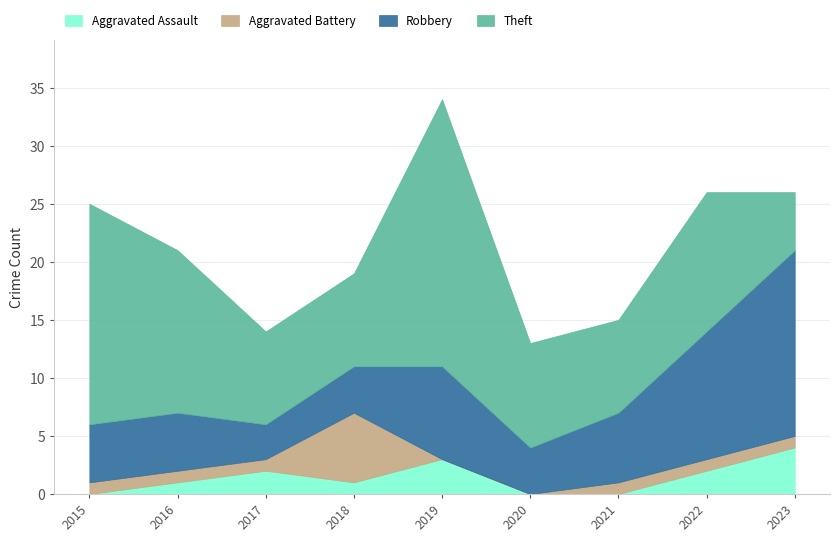

What is the difference between the maximum and second lowest values in the Aggravated Battery series?

6